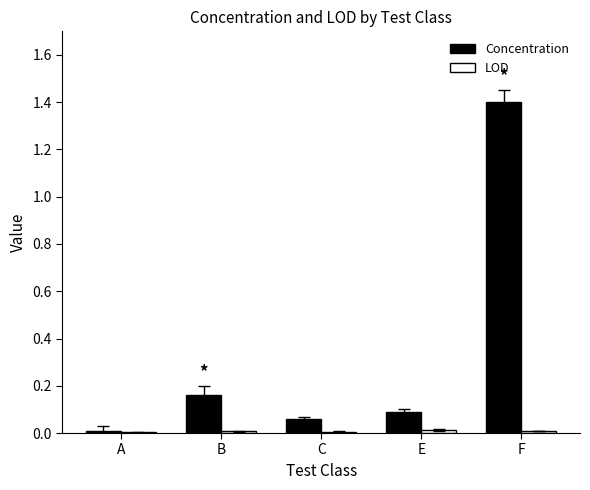

What is the maximum value shown in the chart?

1.4